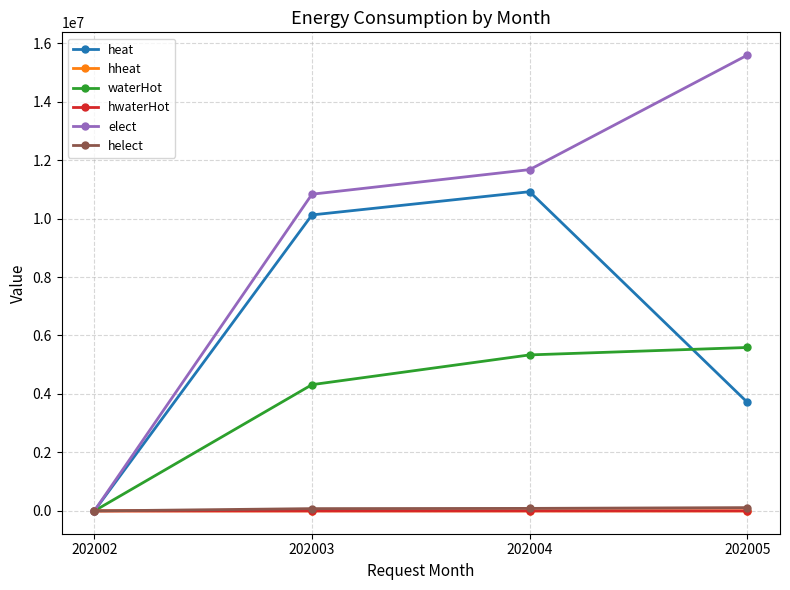

What is the value of the helect point at the 4th from the left?

113423